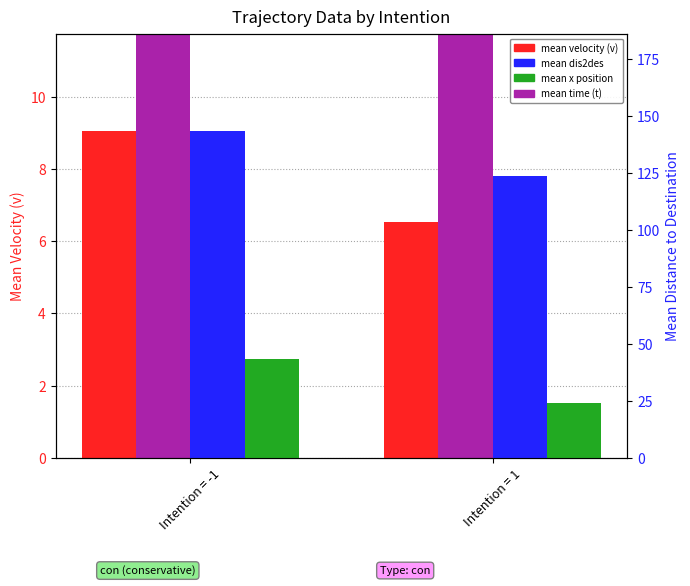

True or false: mean dis2des has a value of 248.4 at Intention = -1.

False